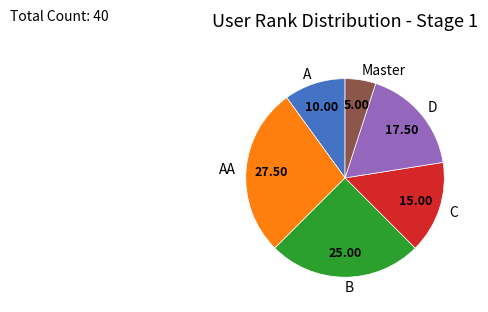

How many slices are in this pie chart?

6